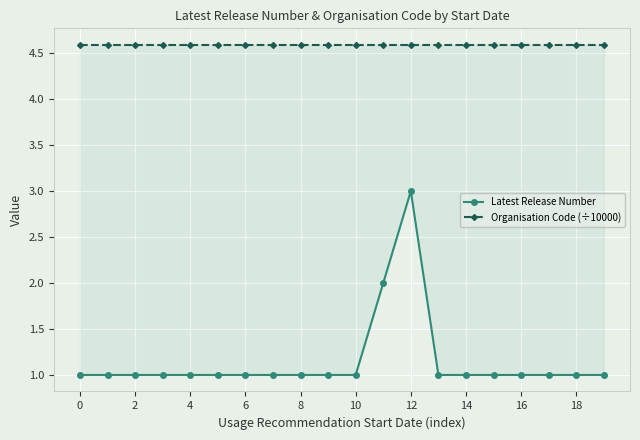

Between 12 and 18, which is larger?

12